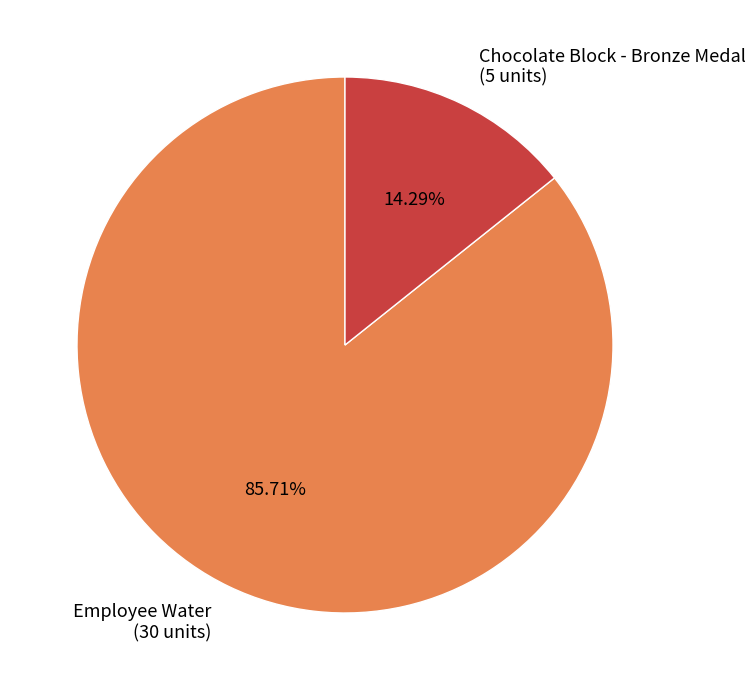

Does any single category account for the majority?

Yes